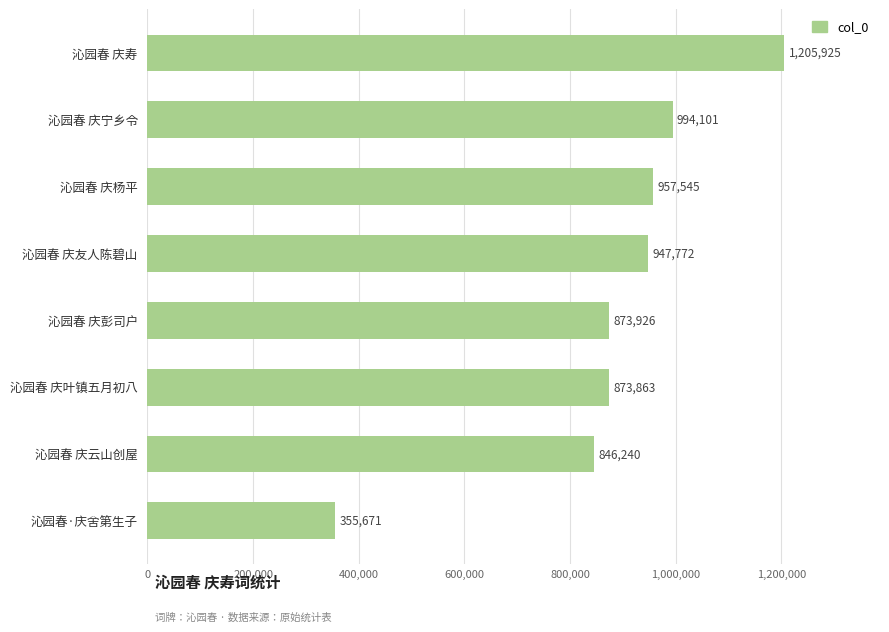

At which category does the chart reach its peak across all series?

沁园春 庆寿